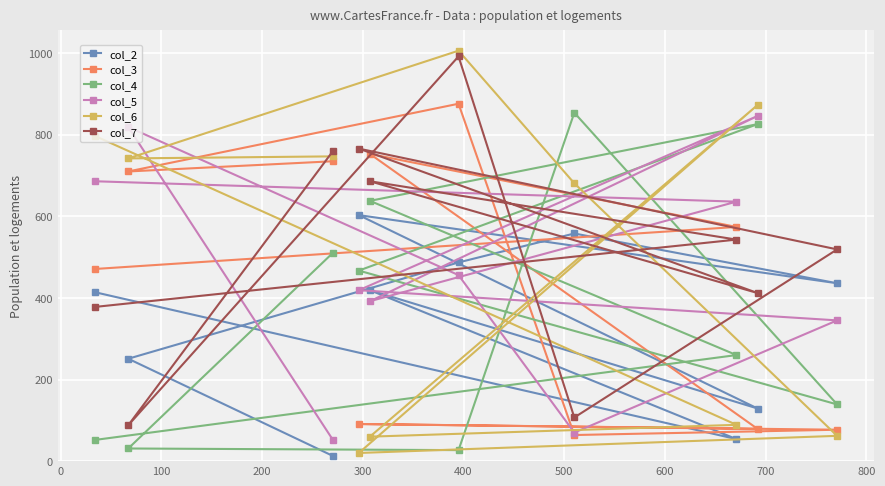

What is the maximum value shown in the chart?

1006